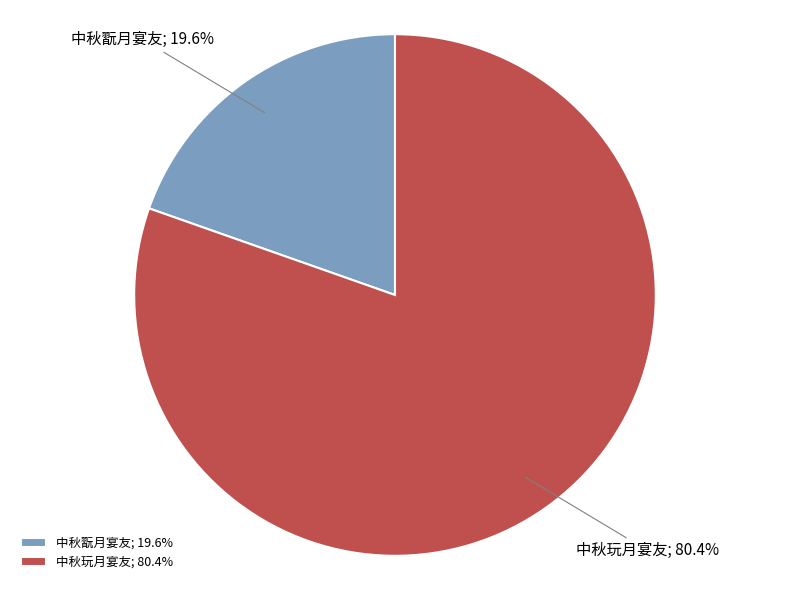

Count the number of slices in the pie.

2